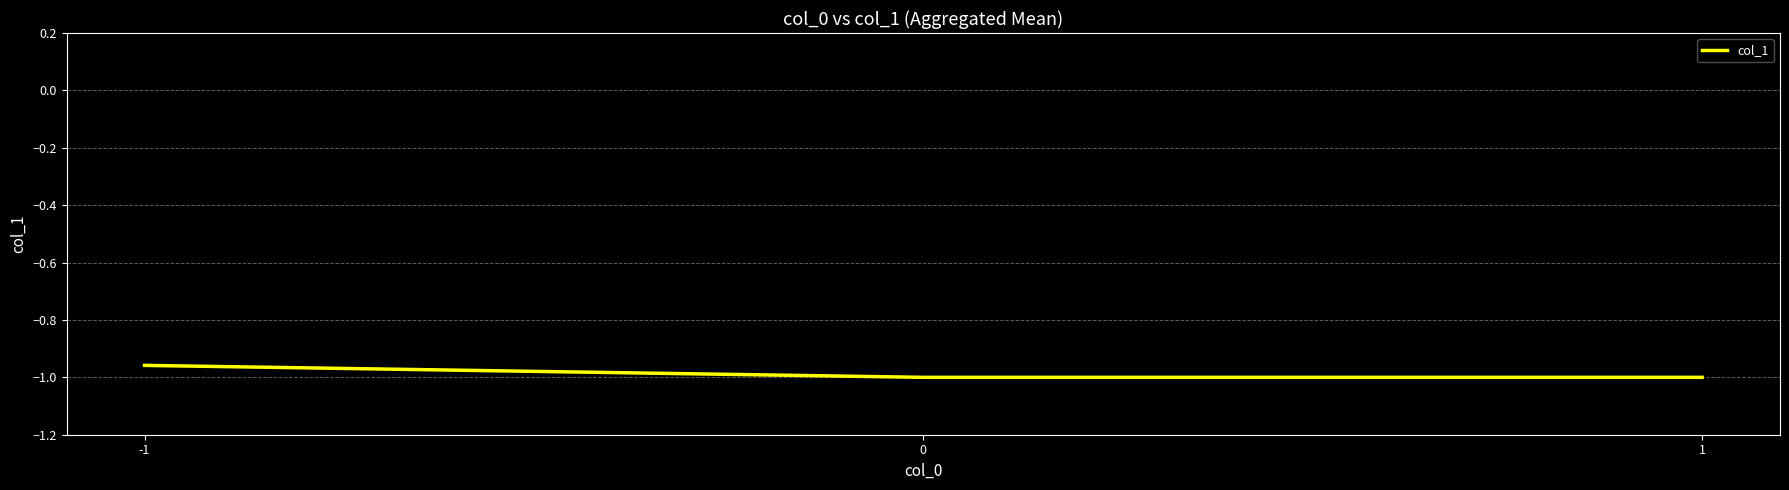

How many distinct data groups are displayed?

1